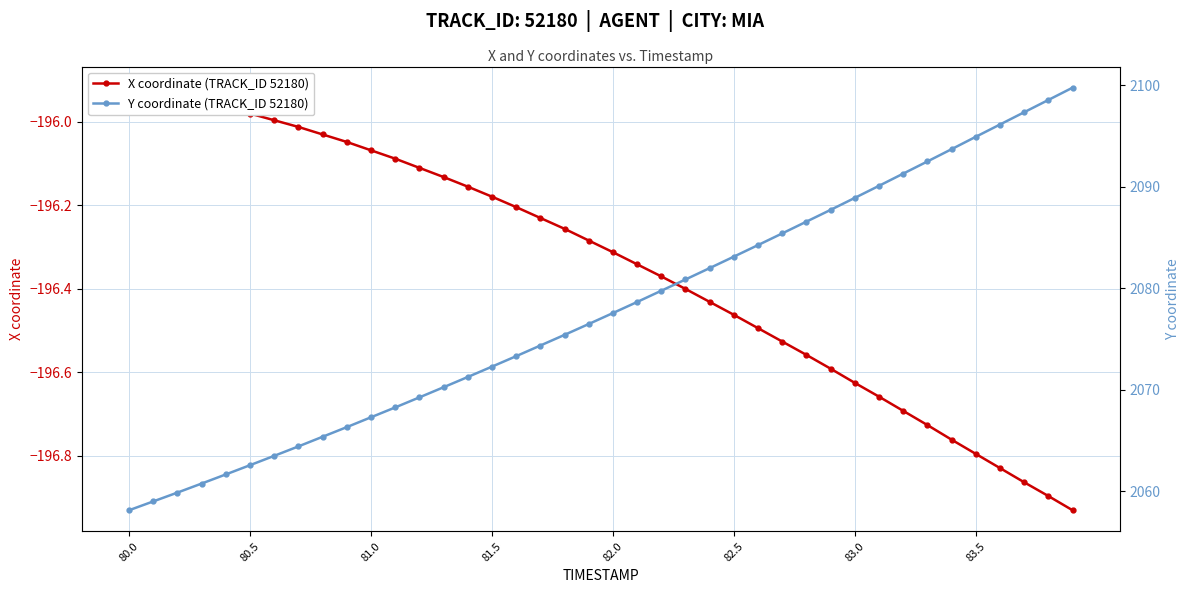

Which series has the largest total across all categories?

Y coordinate (TRACK_ID 52180)